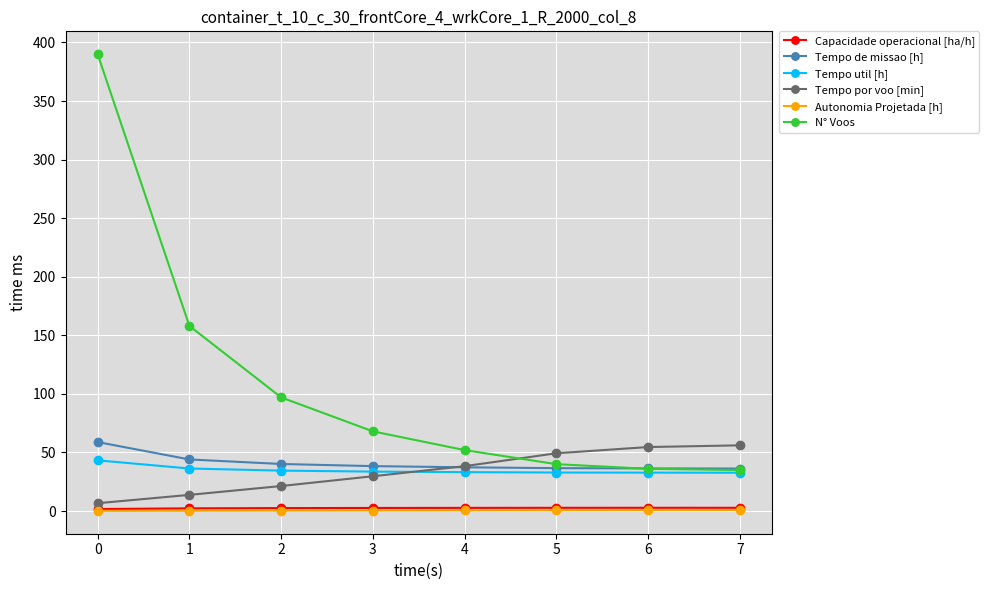

The value of N° Voos at 5 is 71.0. True or false?

False